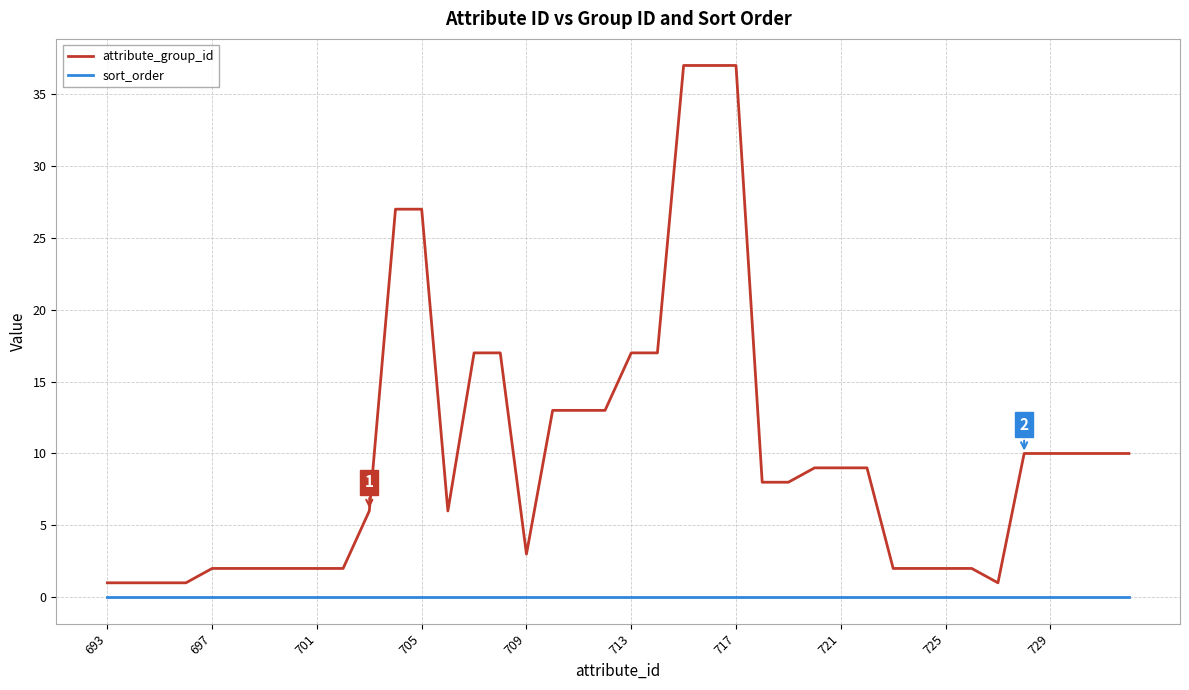

True or false: attribute_group_id and sort_order intersect in this chart.

False